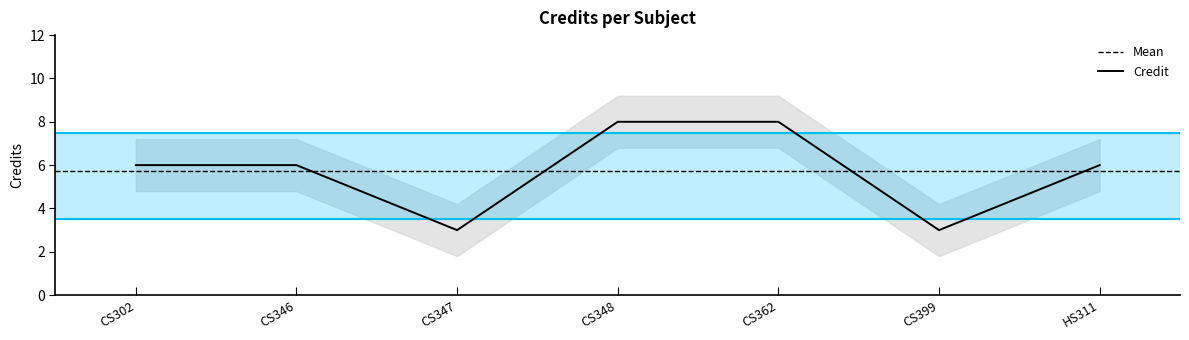

Reading left to right, extract all data points from this chart.

CS302=6	CS346=6	CS347=3	CS348=8	CS362=8	CS399=3	HS311=6